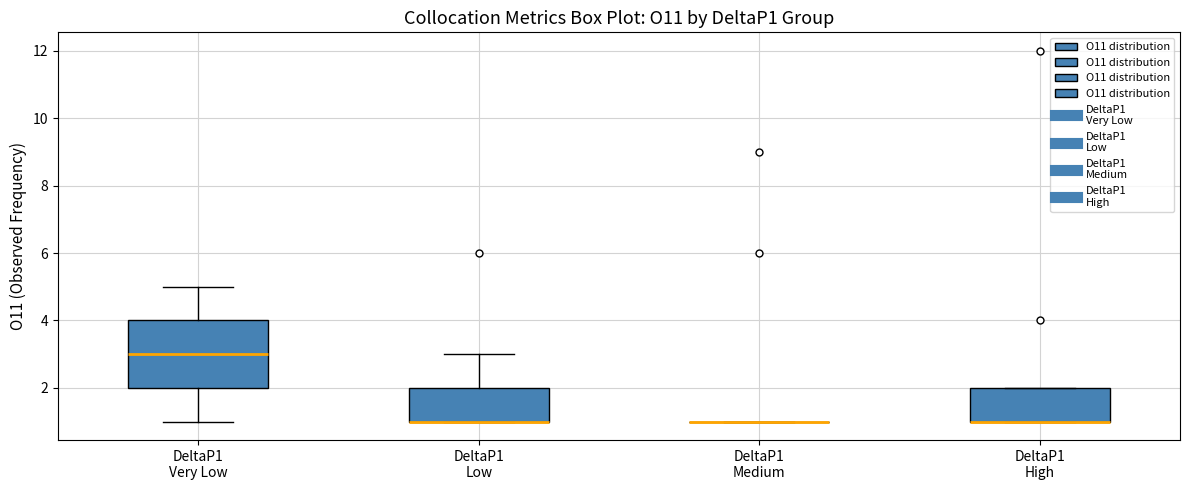

Reading left to right, read every box against the y-axis: the position of its median line, the range the box covers, and the ends of its whiskers. The values are not printed on the chart, so give them approximately, as read against the axis.

DeltaP1 Very Low: median 3, box 2 to 4, whiskers 1 to 5
DeltaP1 Low: median 1 (drawn on the box's lower edge), box 1 to 2, whiskers 1 to 3
DeltaP1 Medium: box collapsed to a line at 1, whiskers 1 to 1
DeltaP1 High: median 1 (drawn on the box's lower edge), box 1 to 2, whiskers 1 to 2